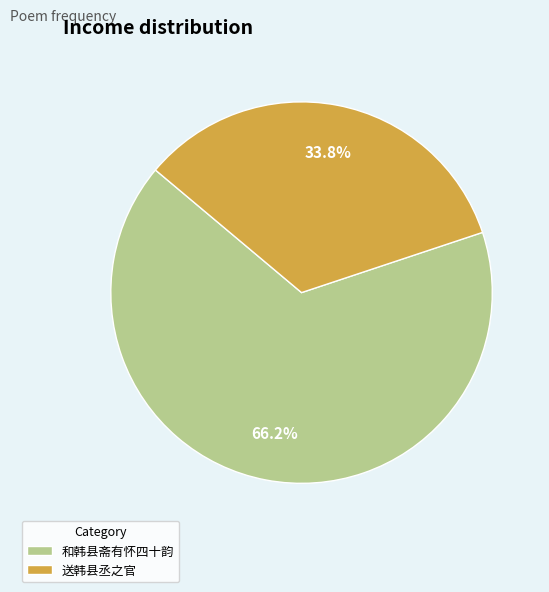

Rank the categories by value from highest to lowest.

和韩县斋有怀四十韵, 送韩县丞之官